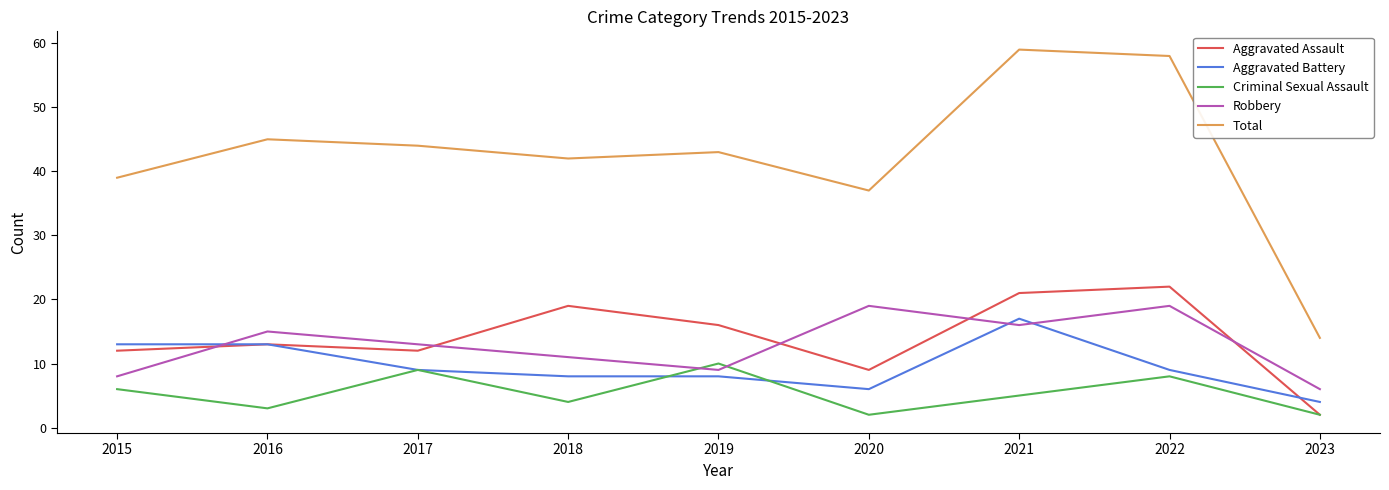

True or false: Total has a value of 71 at 2016.

False